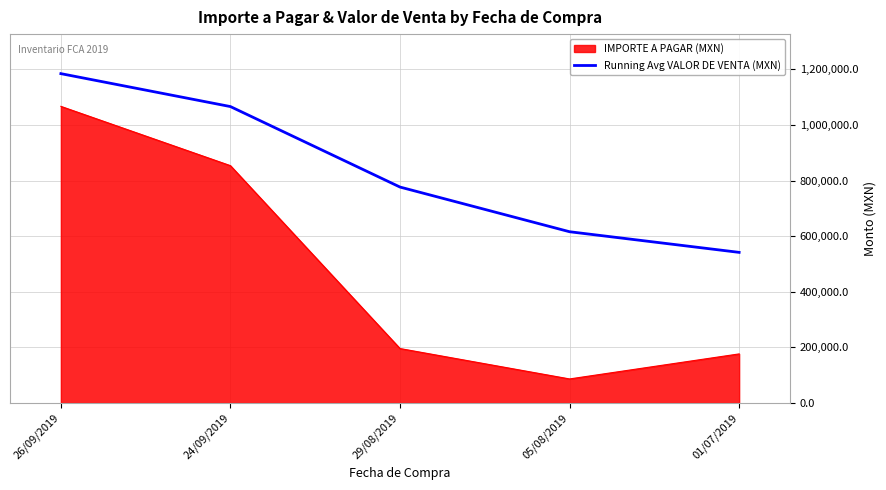

What position from the right is 24/09/2019?

4